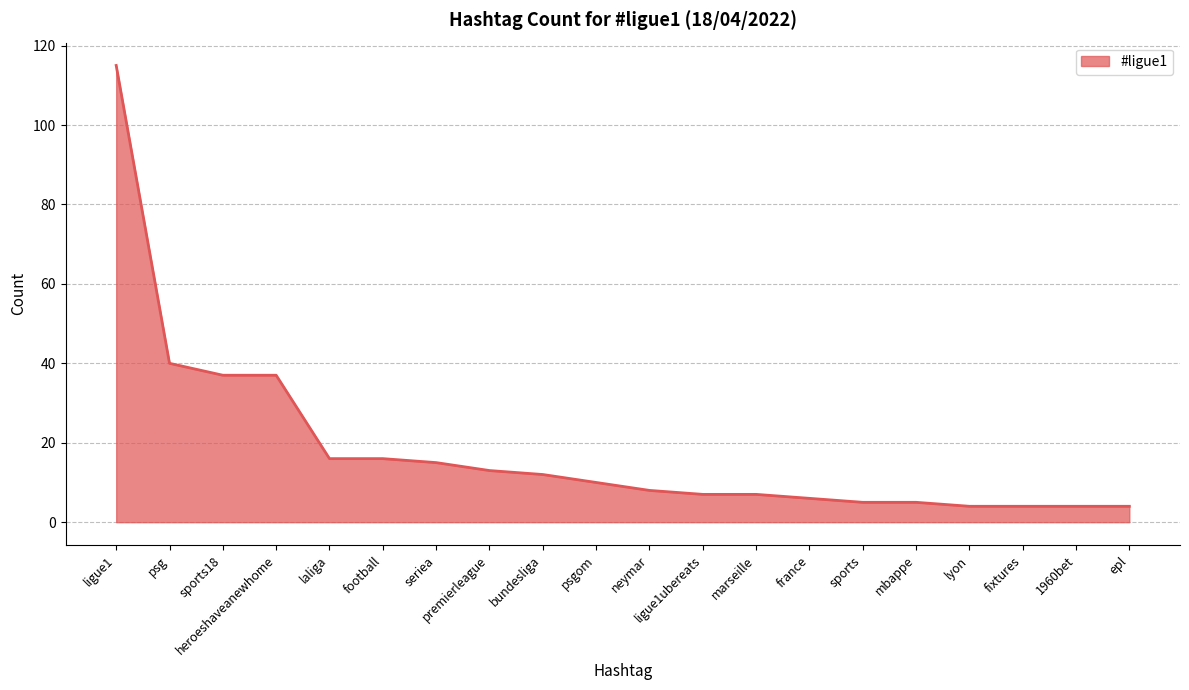

Reading left to right, transcribe all the data shown in this chart.

ligue1=115	psg=40	sports18=37	heroeshaveanewhome=37	laliga=16	football=16	seriea=15	premierleague=13	bundesliga=12	psgom=10	neymar=8	ligue1ubereats=7	marseille=7	france=6	sports=5	mbappe=5	lyon=4	fixtures=4	1960bet=4	epl=4